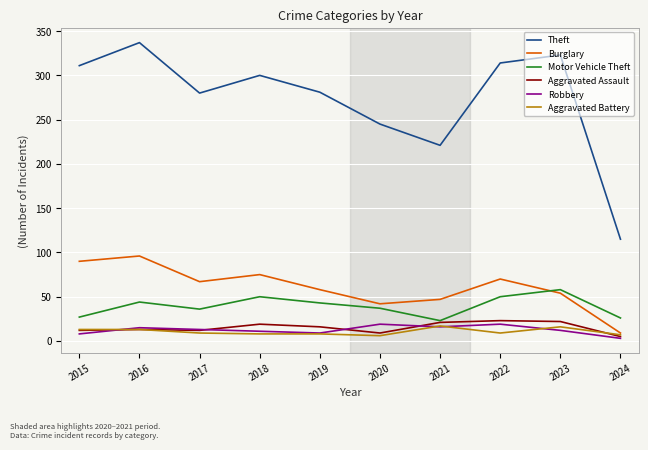

What is the sum of all Theft values?

2727